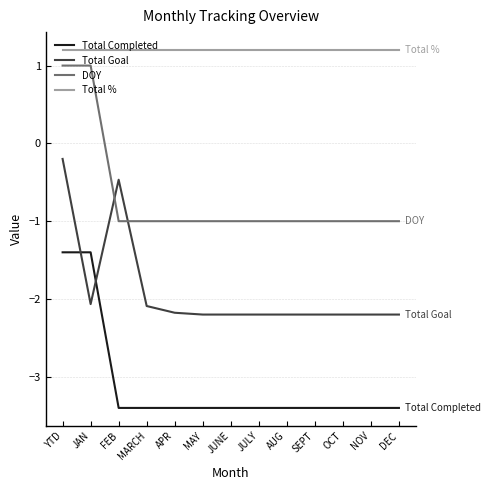

List the series in order of their peak value, lowest first.

Total Completed, Total Goal, DOY, Total %